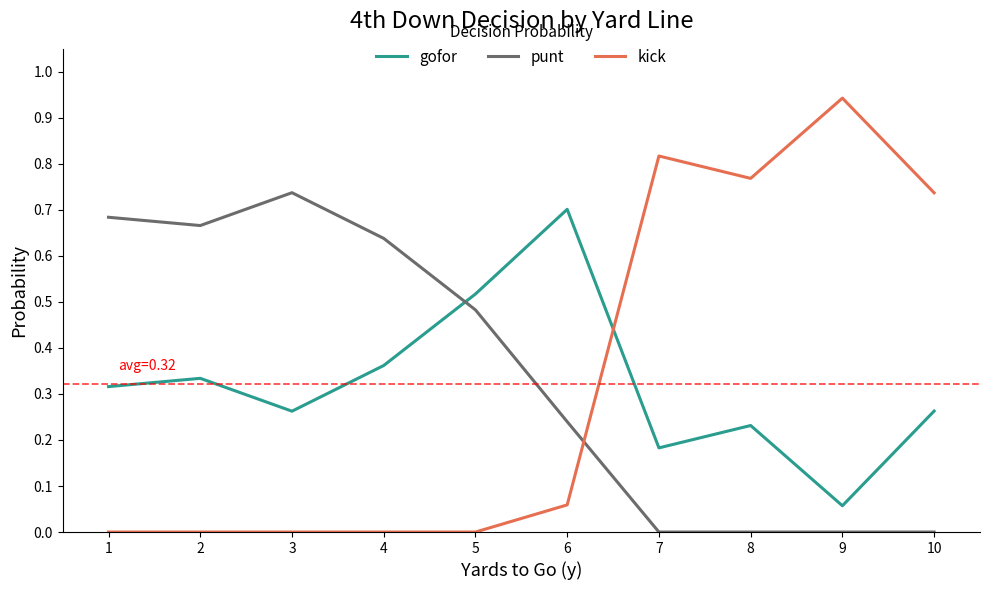

The punt series shows -0.5 at 7. True or false?

False